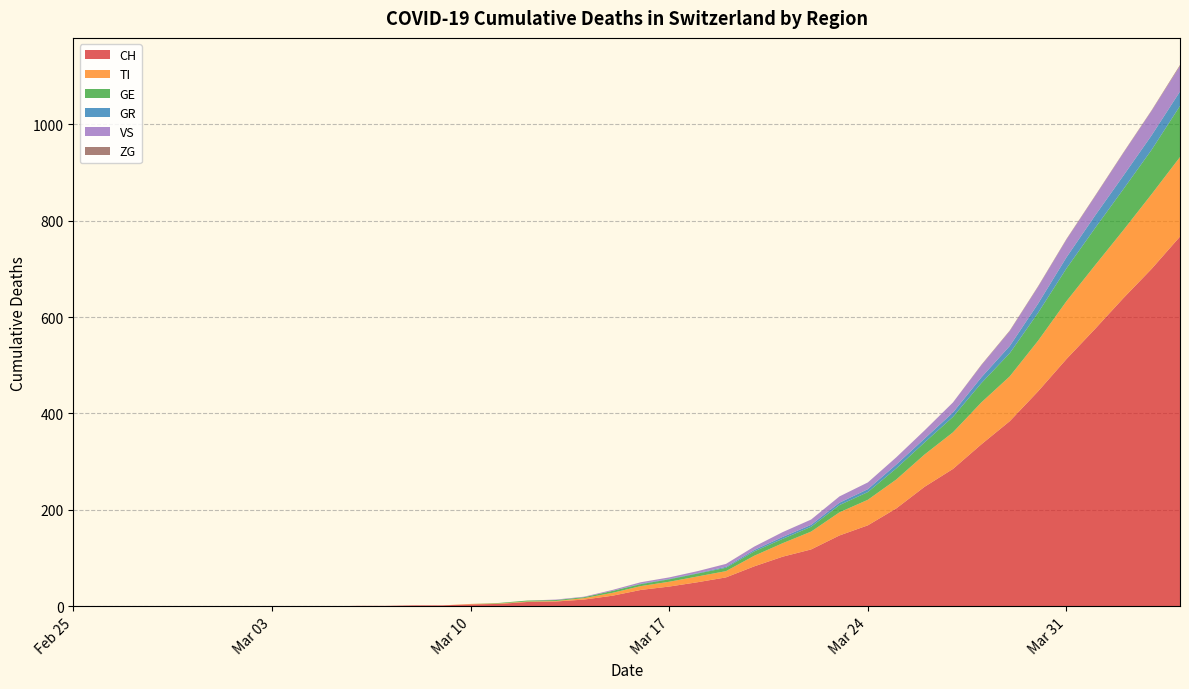

Reading left to right, list all the values displayed in this chart.

CH: 0	0	0	0	0	0	0	0	0	0	1	1	2	2	4	5	9	10	14	22	34	41	50	60	83	103	118	147	168	203	248	285	336	384	446	513	575	639	700	767
TI: 0	0	0	0	0	0	0	0	0	0	0	0	0	0	1	1	1	1	3	6	8	10	12	13	22	28	37	48	53	60	67	76	87	93	105	120	132	141	155	165
GE: 0	0	0	0	0	0	0	0	0	0	0	0	0	0	0	1	2	2	2	4	4	5	6	7	9	9	10	15	16	23	25	32	40	48	58	68	77	85	92	106
GR: 0	0	0	0	0	0	0	0	0	0	0	0	0	0	0	0	0	0	0	0	1	1	1	2	3	4	4	5	6	8	8	9	12	15	19	23	26	28	30	30
VS: 0	0	0	0	0	0	0	0	0	0	0	0	0	0	0	0	0	1	1	2	3	3	4	6	7	10	11	13	14	15	17	21	25	31	35	37	40	47	51	53
ZG: 0	0	0	0	0	0	0	0	0	0	0	0	0	0	0	0	0	0	0	0	0	0	0	0	0	0	0	0	0	0	0	0	1	1	1	1	1	1	1	2